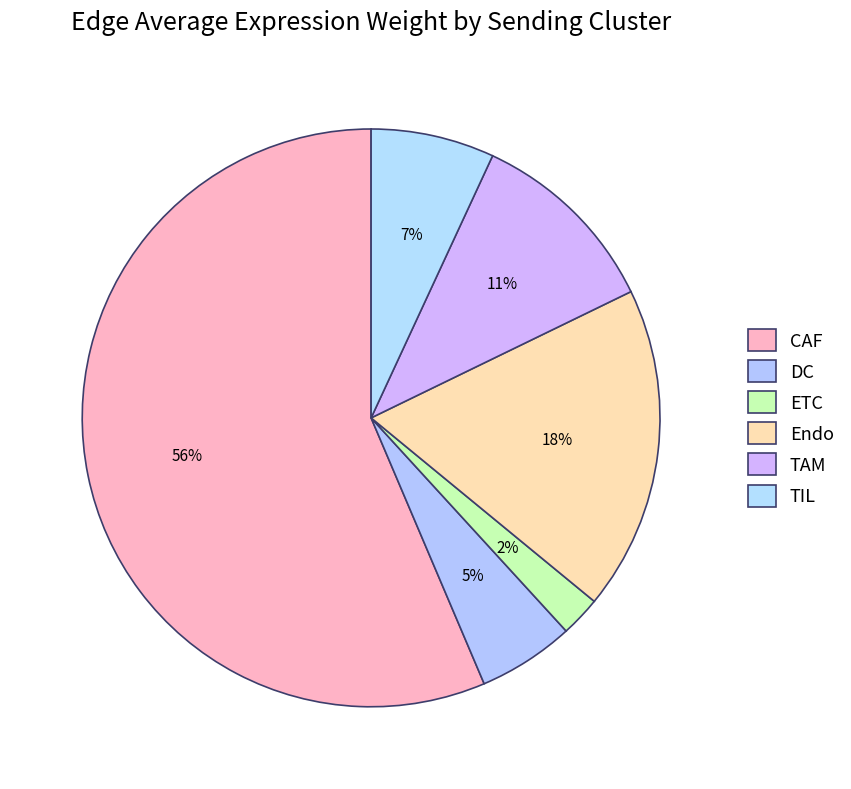

To the nearest percent, what is the average slice percentage?

17%